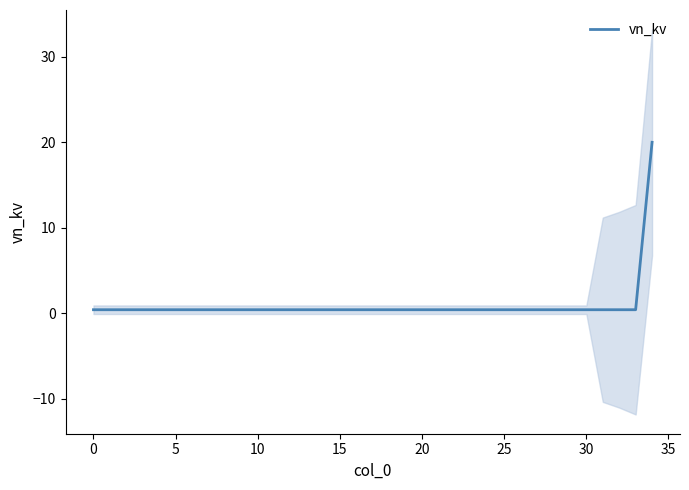

What is the value of the 28th point from the left?

0.4